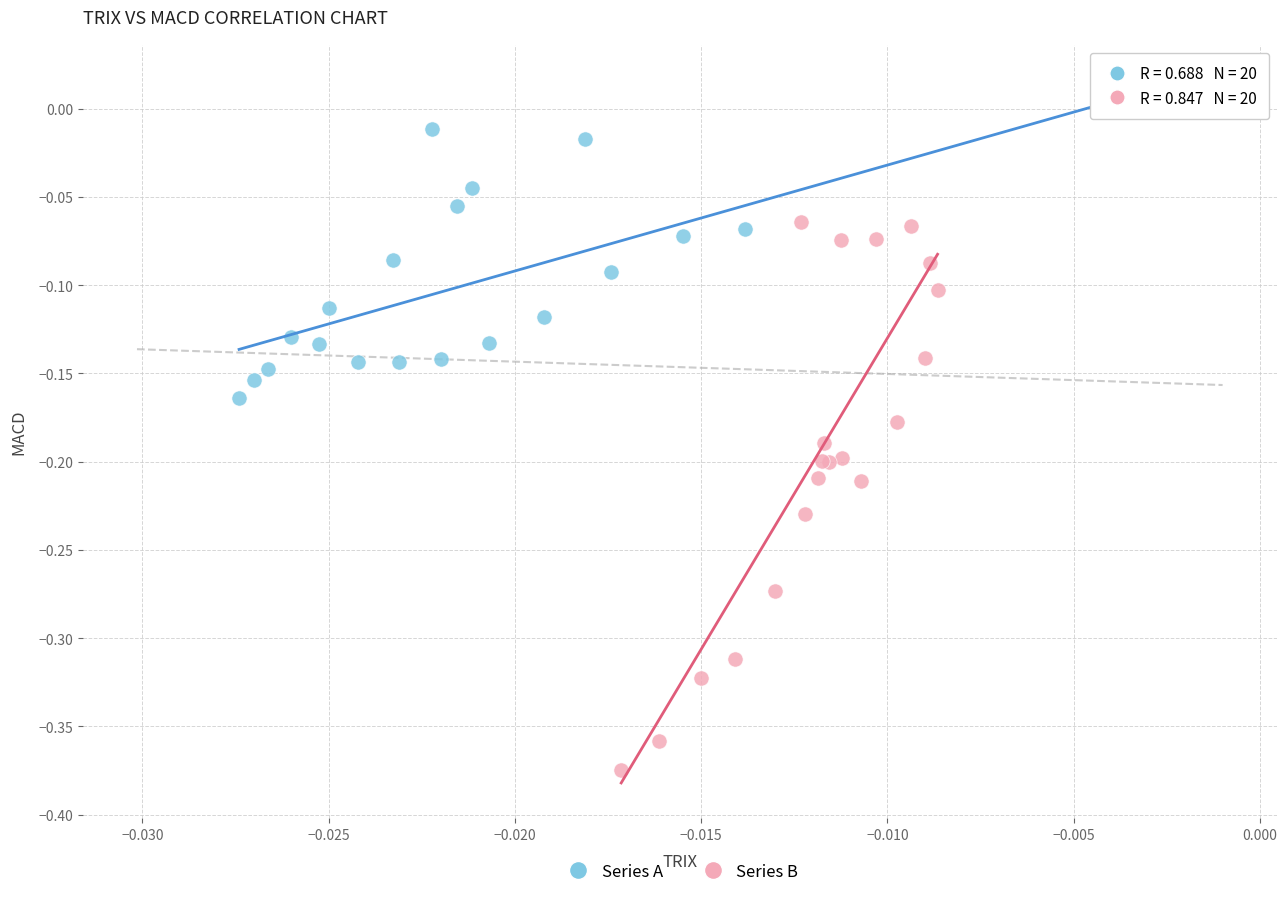

Which series has the widest spread of Y values?

Series B